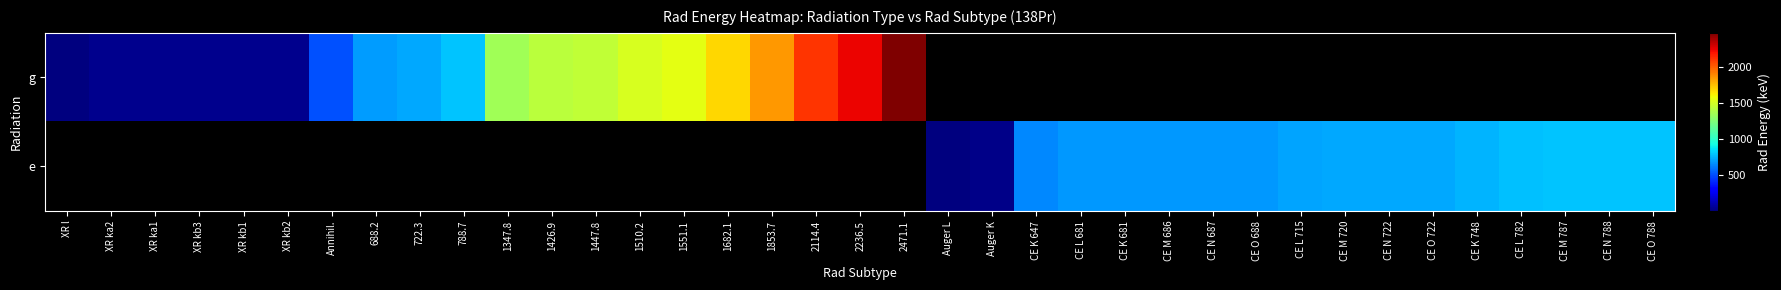

At which label is g closest to 1237?

1347.8